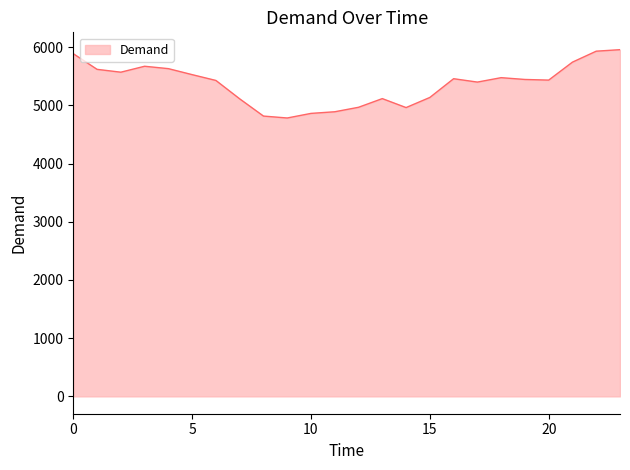

What is the difference between the maximum and minimum values?

1174